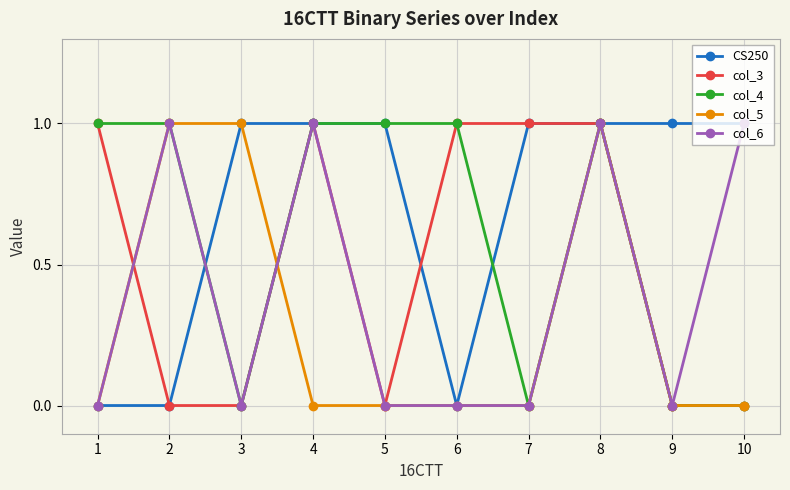

How many categories are shown in the chart?

10